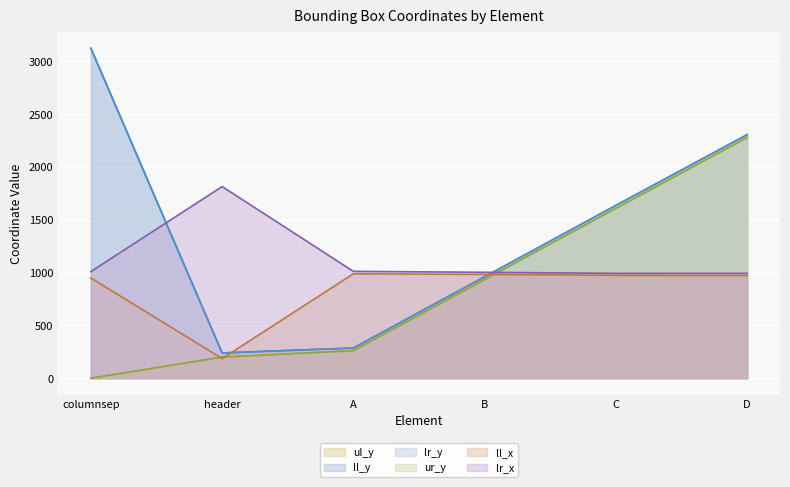

Which series has the largest range (max minus min)?

ll_y